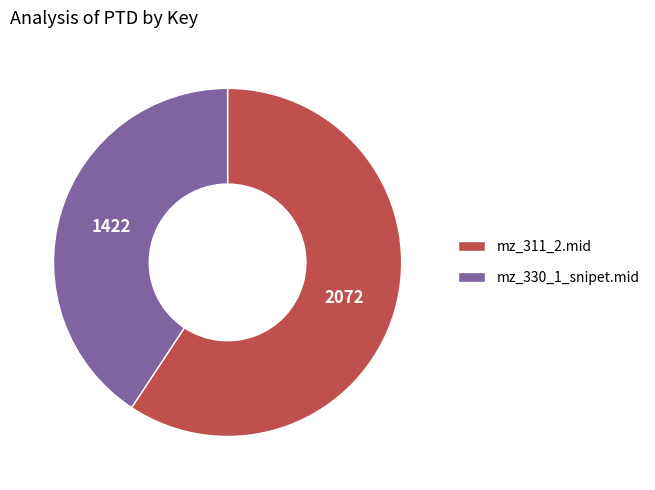

What is the smallest slice in the pie chart?

mz_330_1_snipet.mid